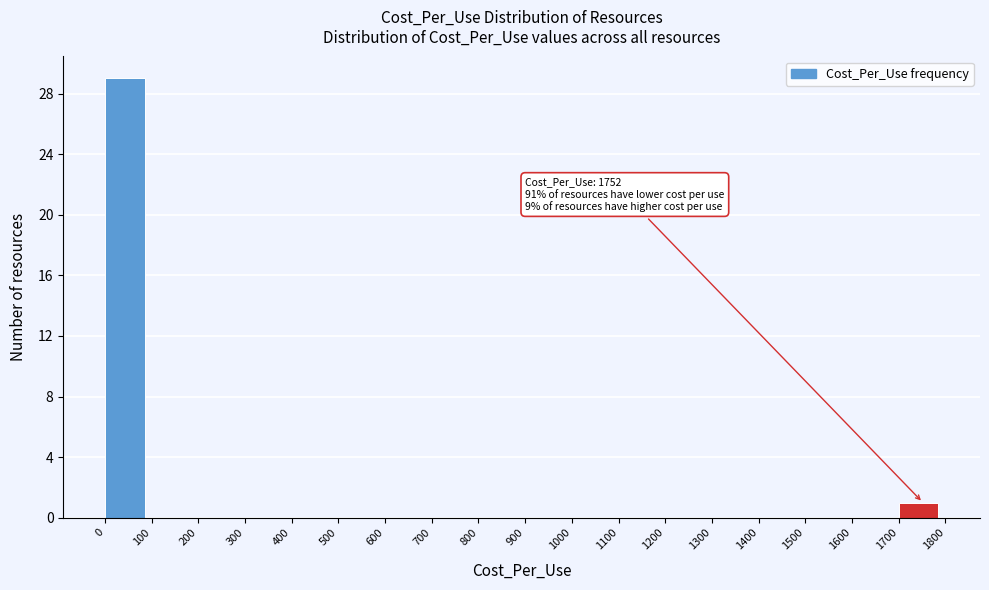

Which range on the x-axis has the tallest bar?

0 to 100